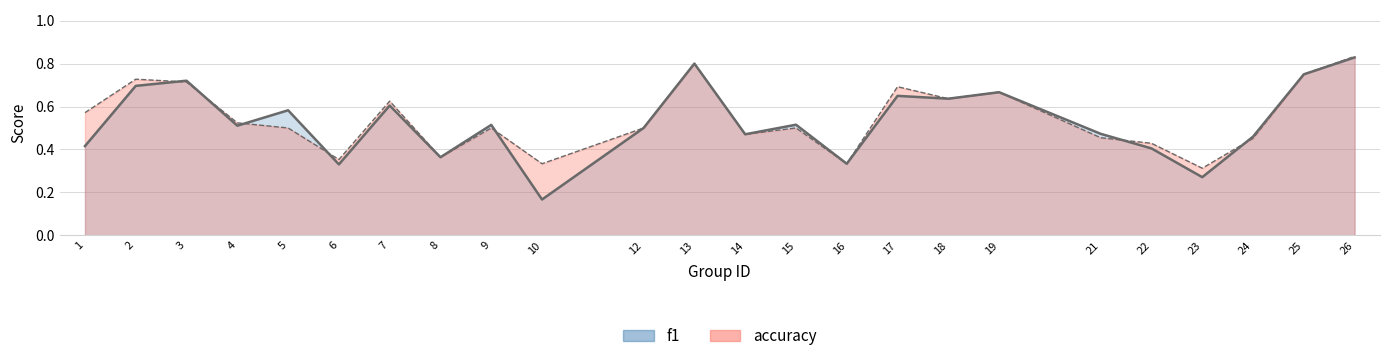

True or false: f1 has a value of 0.6 at 18.

True